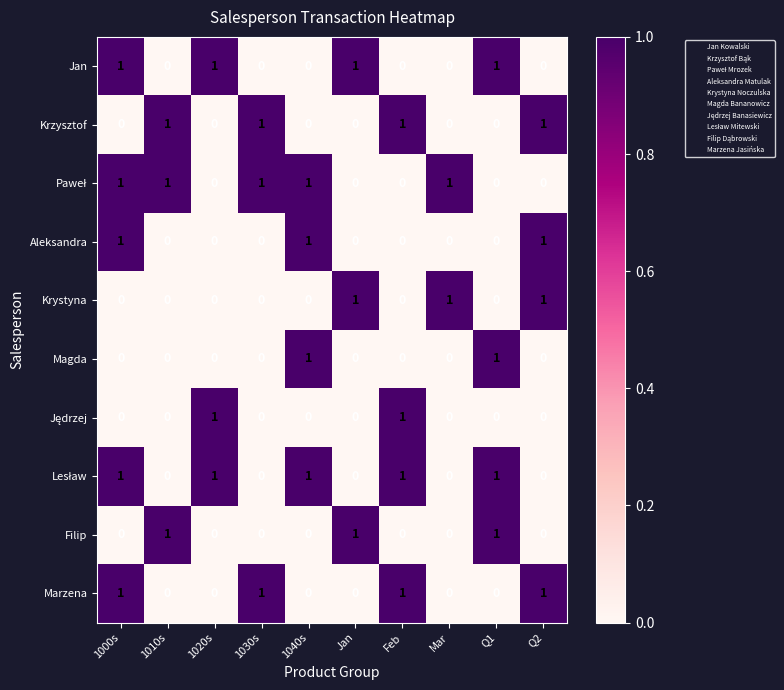

What is the sum of all Krystyna values?

3